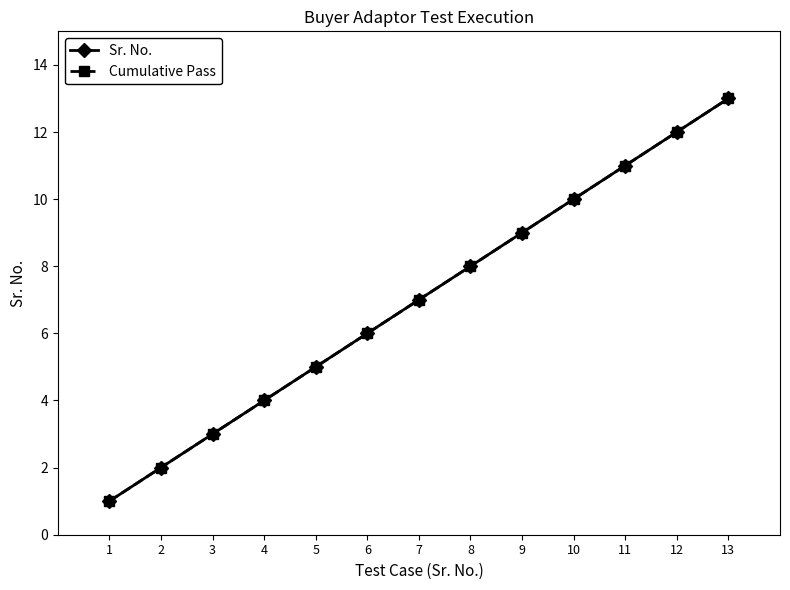

The value of Sr. No. at 2 is 2. True or false?

True